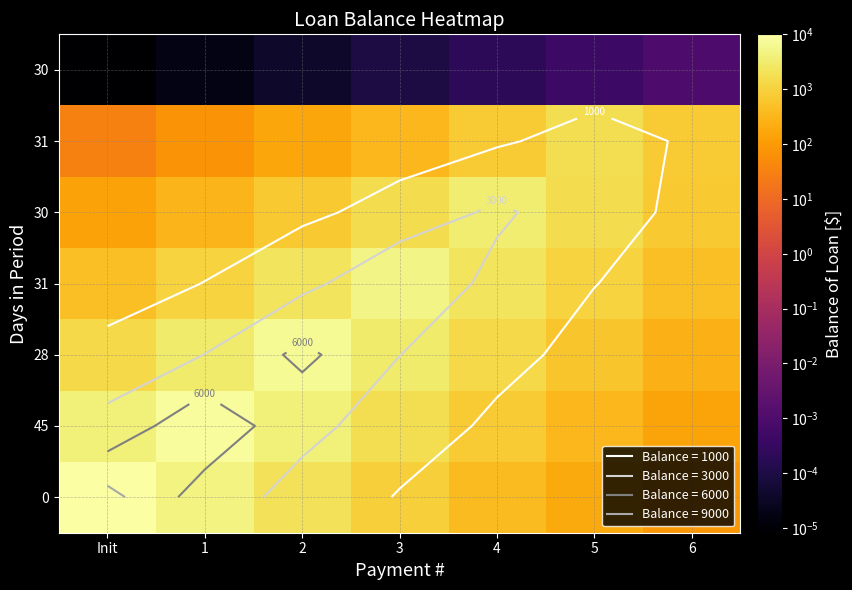

Between 5 and 2, which is larger?

2